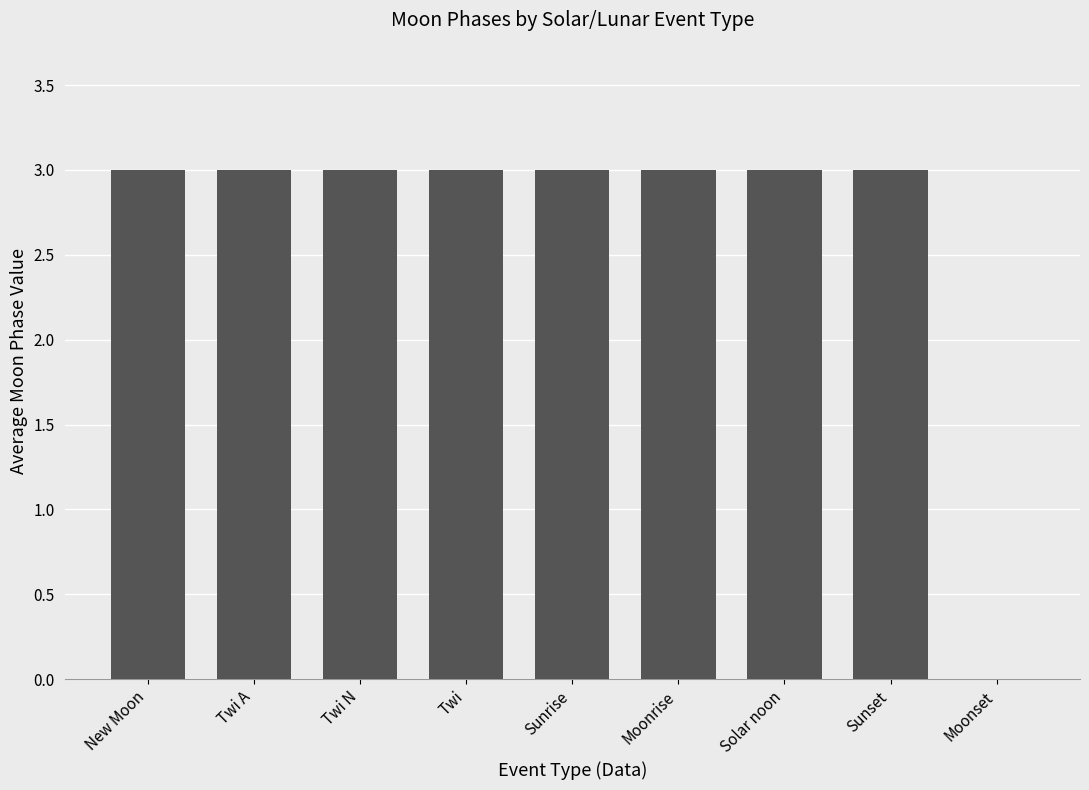

Are the bars horizontal?

No